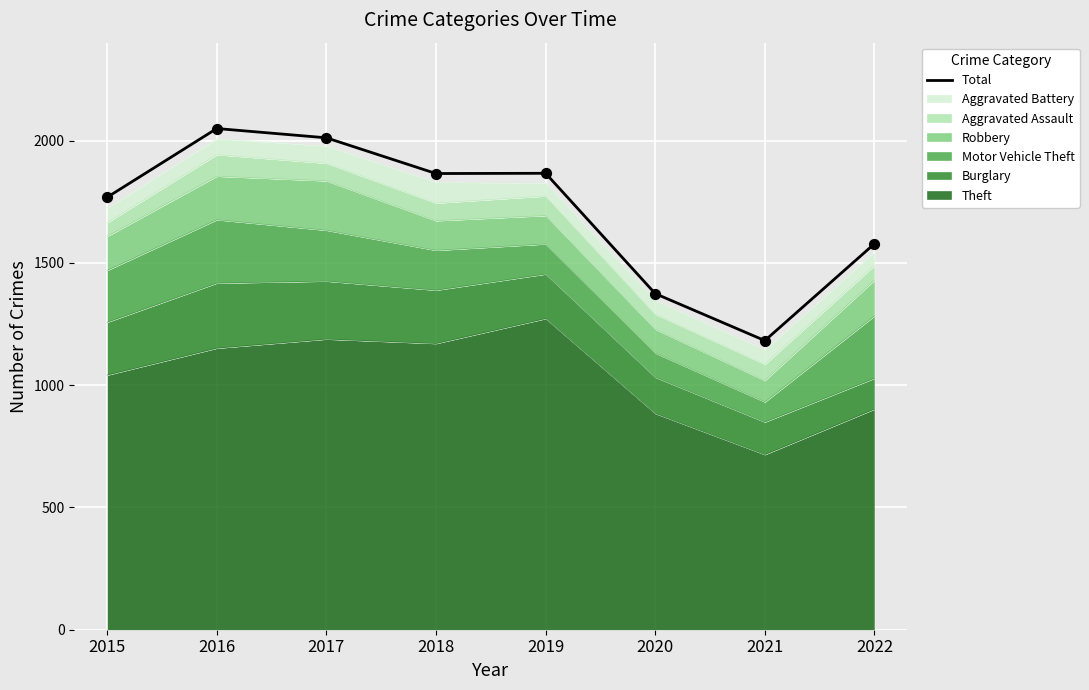

Between 2017 and 2022, which is larger?

2017